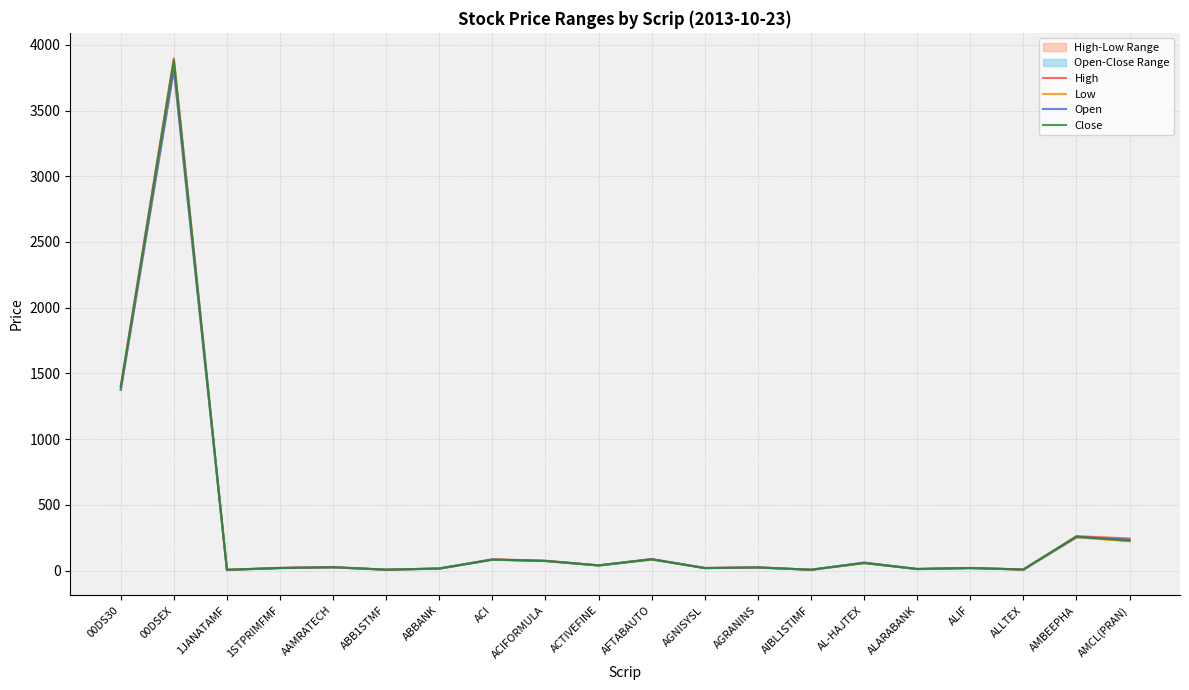

Reading right to left, what are all the values shown in this chart?

High: 244.0	262.0	8.2	20.4	12.3	60.9	6.3	24.4	19.6	87.4	40.0	75.2	85.8	16.0	6.8	26.0	20.5	5.7	3896.2	1403.0
Low: 224.0	252.5	7.8	18.9	11.6	56.5	6.2	23.3	19.0	84.4	38.8	72.7	83.5	15.1	6.6	25.0	19.0	5.6	3814.7	1375.2
Open: 235.0	255.0	8.0	19.4	11.7	59.8	6.3	23.7	19.4	87.4	39.1	73.3	83.5	15.2	6.7	26.0	20.2	5.7	3814.7	1375.2
Close: 226.1	259.2	7.9	19.1	12.2	57.1	6.2	23.8	19.0	84.7	39.4	73.2	83.7	15.8	6.6	25.2	19.0	5.6	3883.9	1393.2